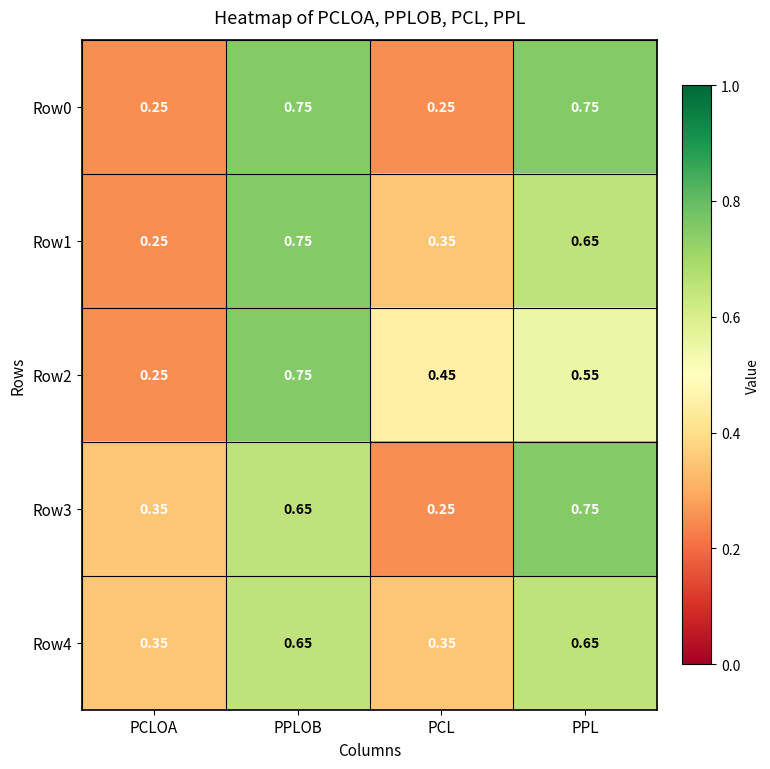

Rank the categories by Row2 value from lowest to highest.

PCLOA, PCL, PPL, PPLOB